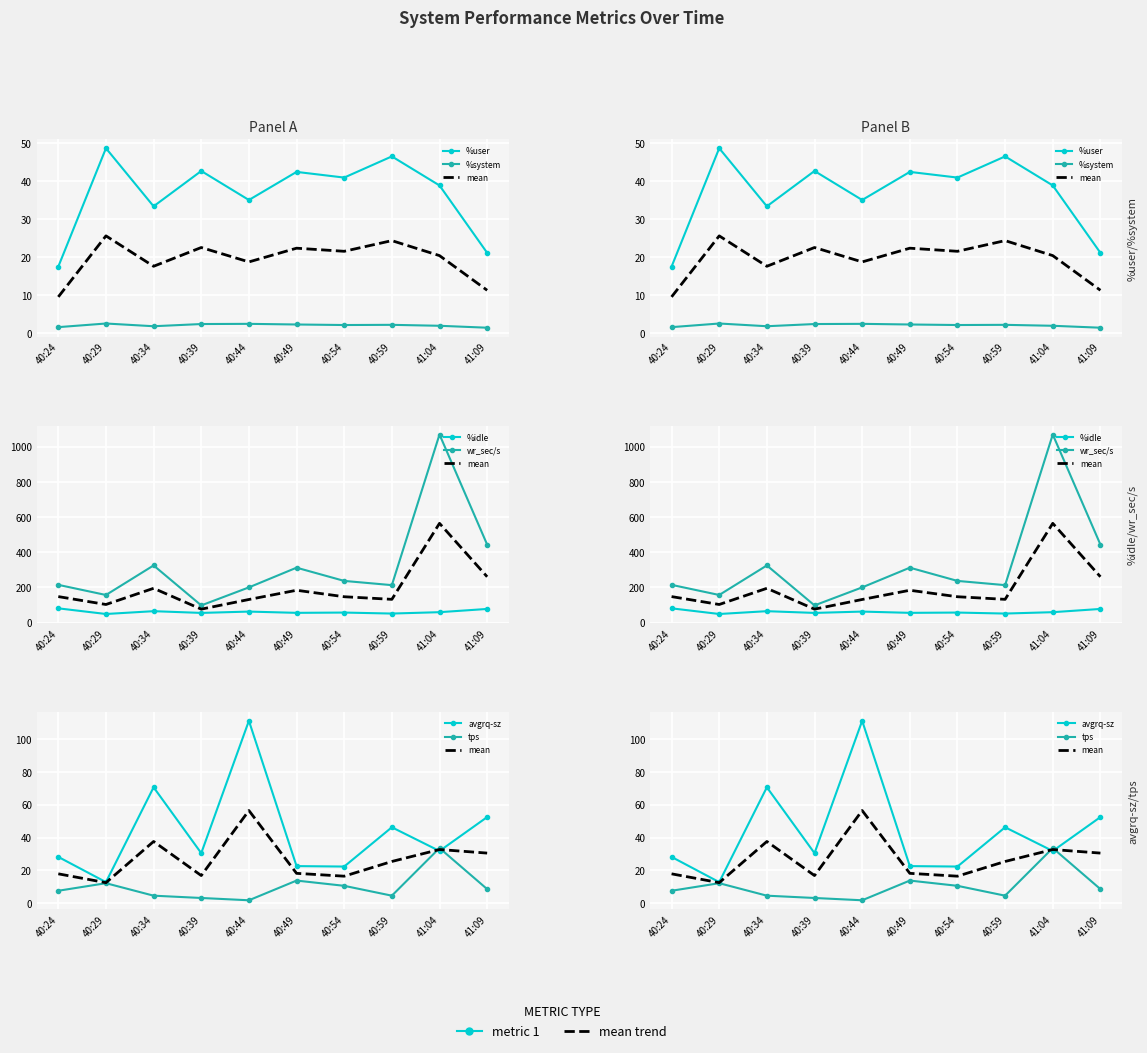

Between 40:39 and 40:59, which series saw the biggest shift?

wr_sec/s